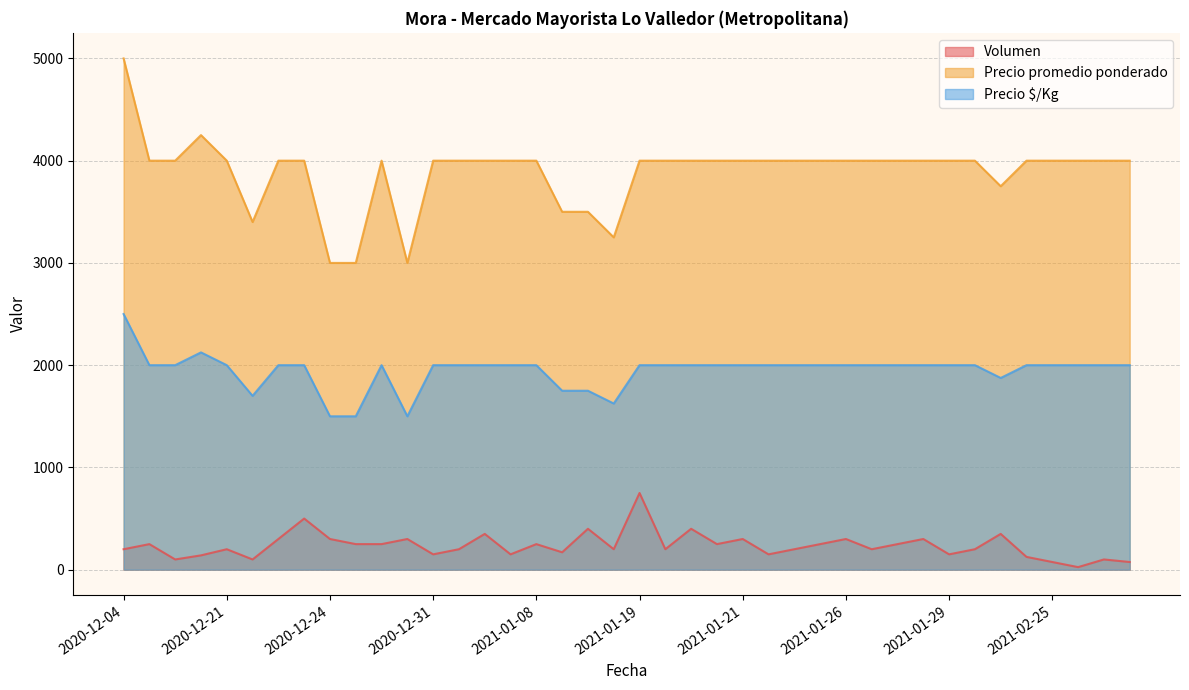

Is the value of Precio promedio ponderado at 2021-01-21 greater than the value of Volumen at 2021-01-19?

Yes